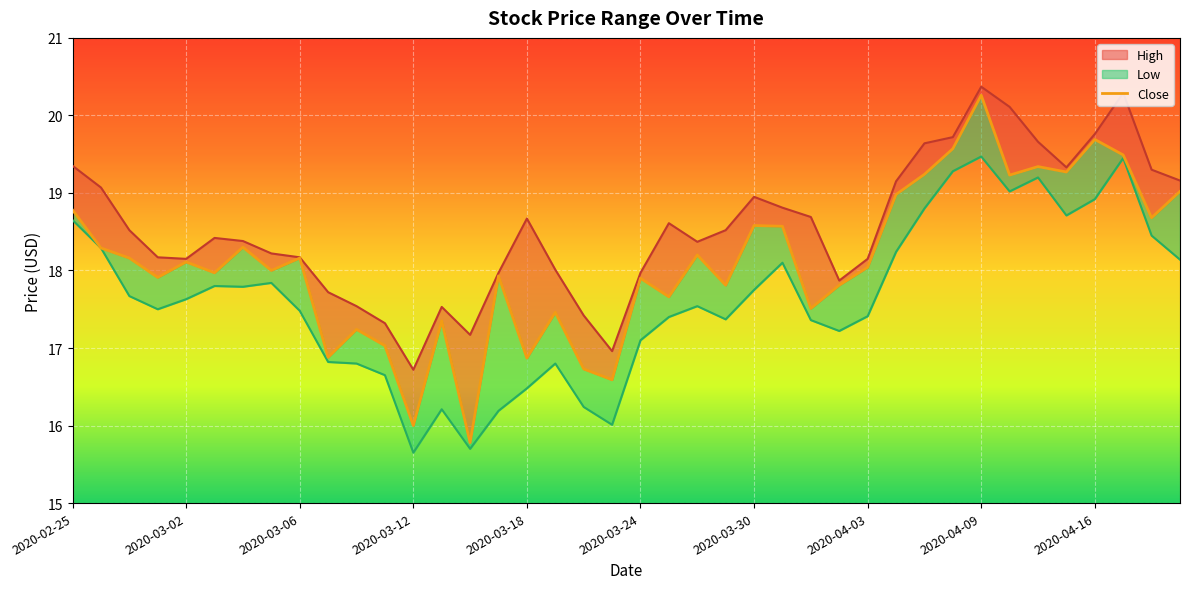

True or false: Close and Low cross at least once.

False